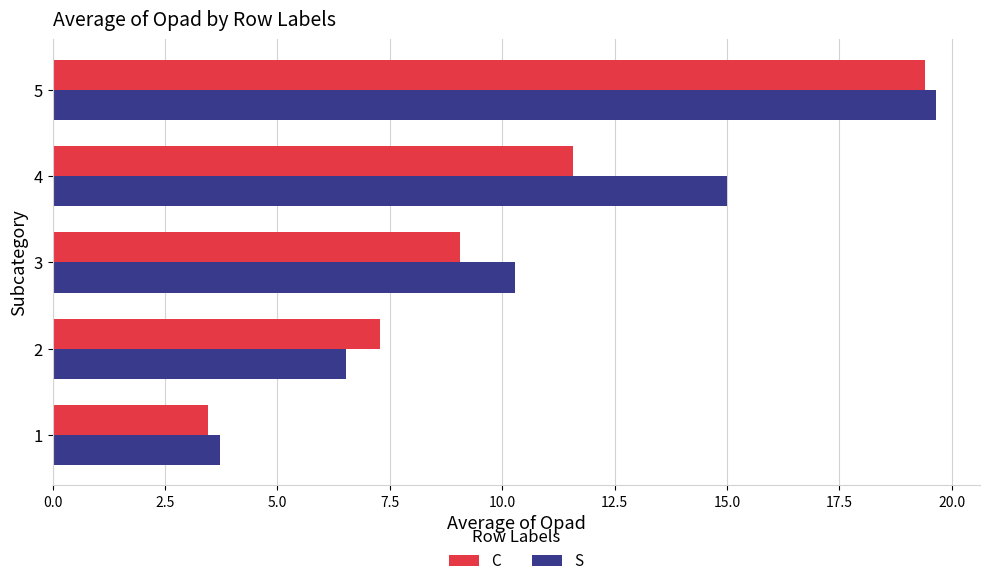

What is the minimum value shown in the chart?

3.5